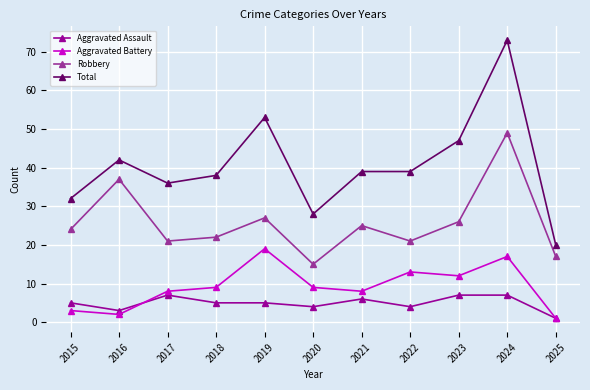

Where is the first local minimum for Total?

2017